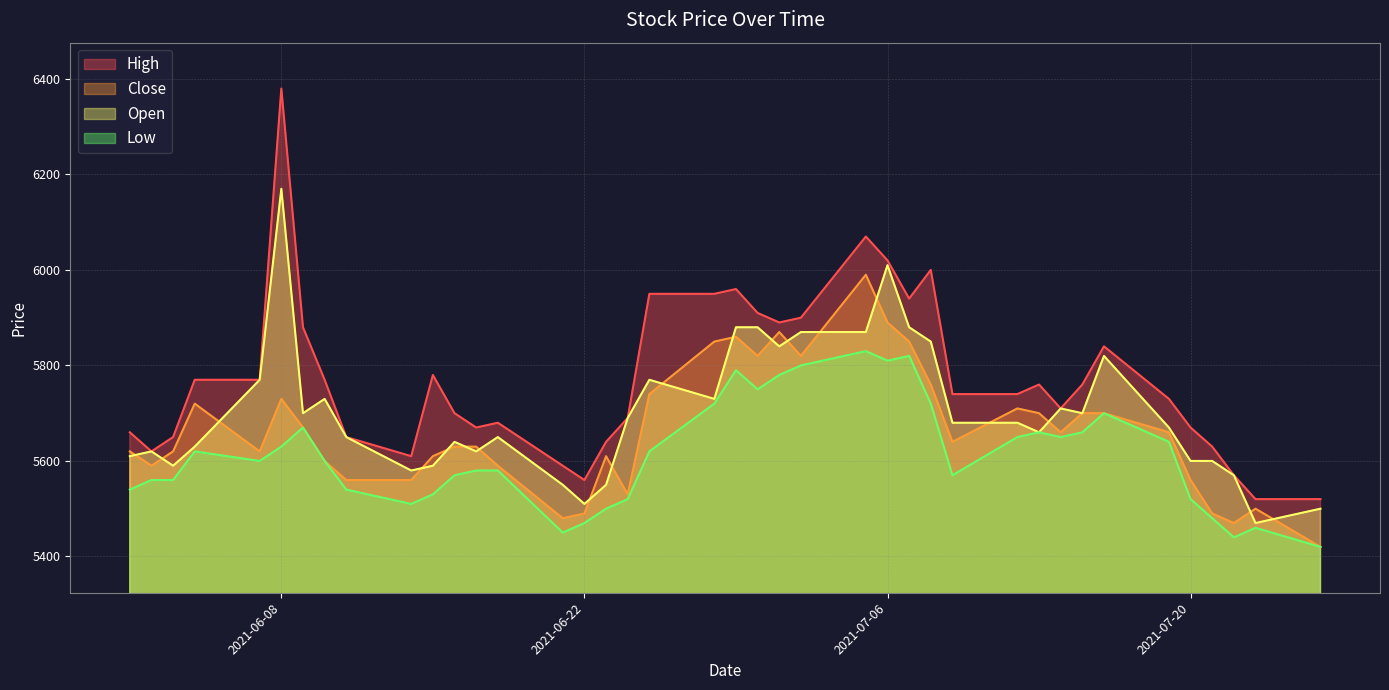

How many interior local peaks does the Close series have?

8